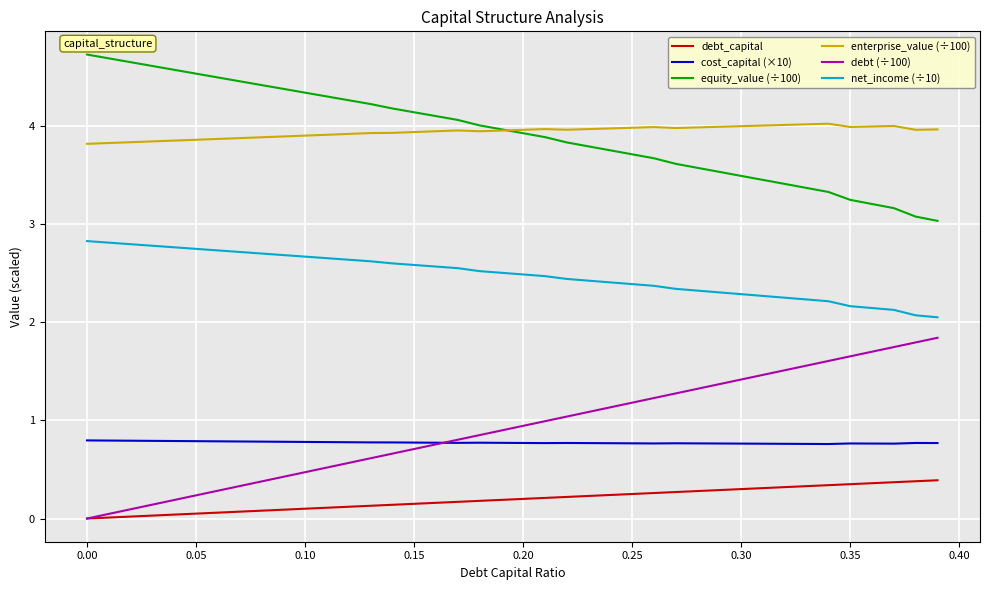

True or false: equity_value (÷100) and debt (÷100) intersect in this chart.

False